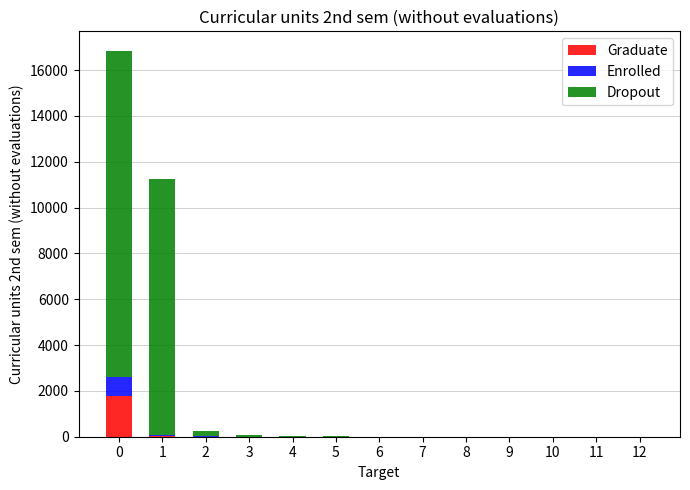

The value of Graduate at 6 is -1077. True or false?

False